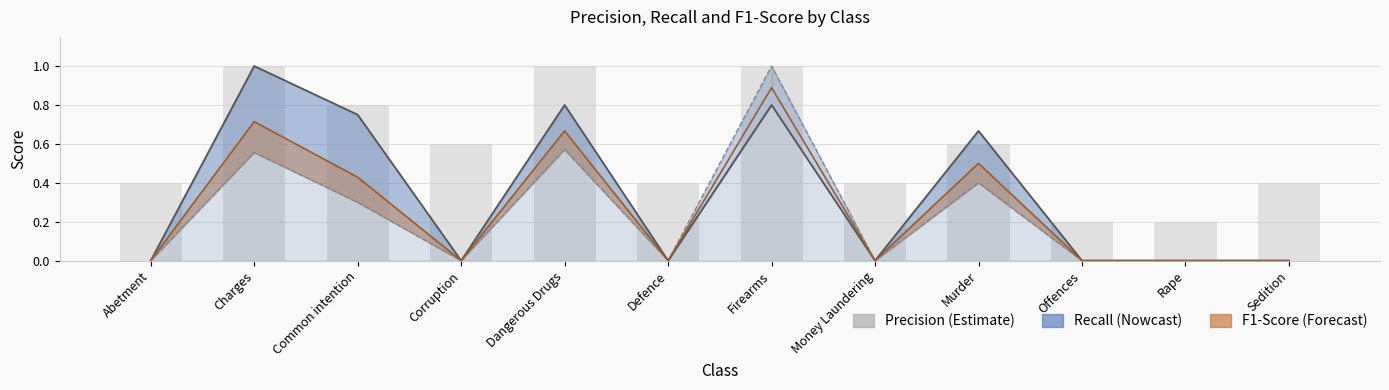

At which category is the sum across all series the highest?

Firearms